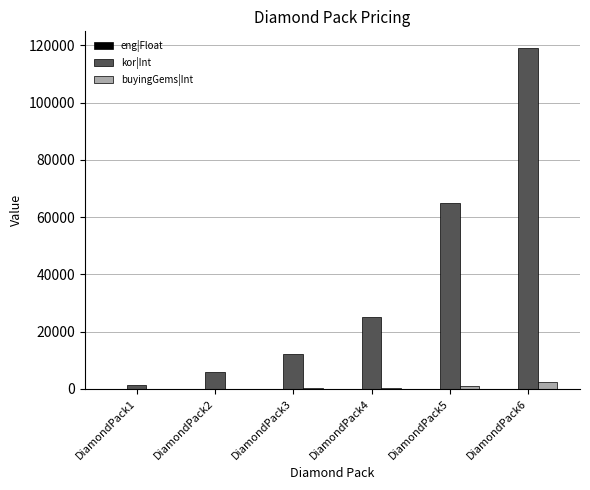

How many categories are shown in the chart?

6